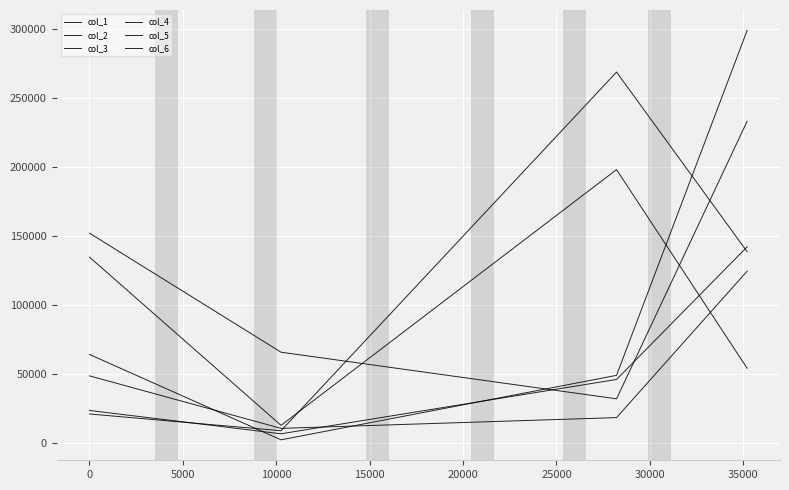

Does the chart display data point markers on the line(s)?

No